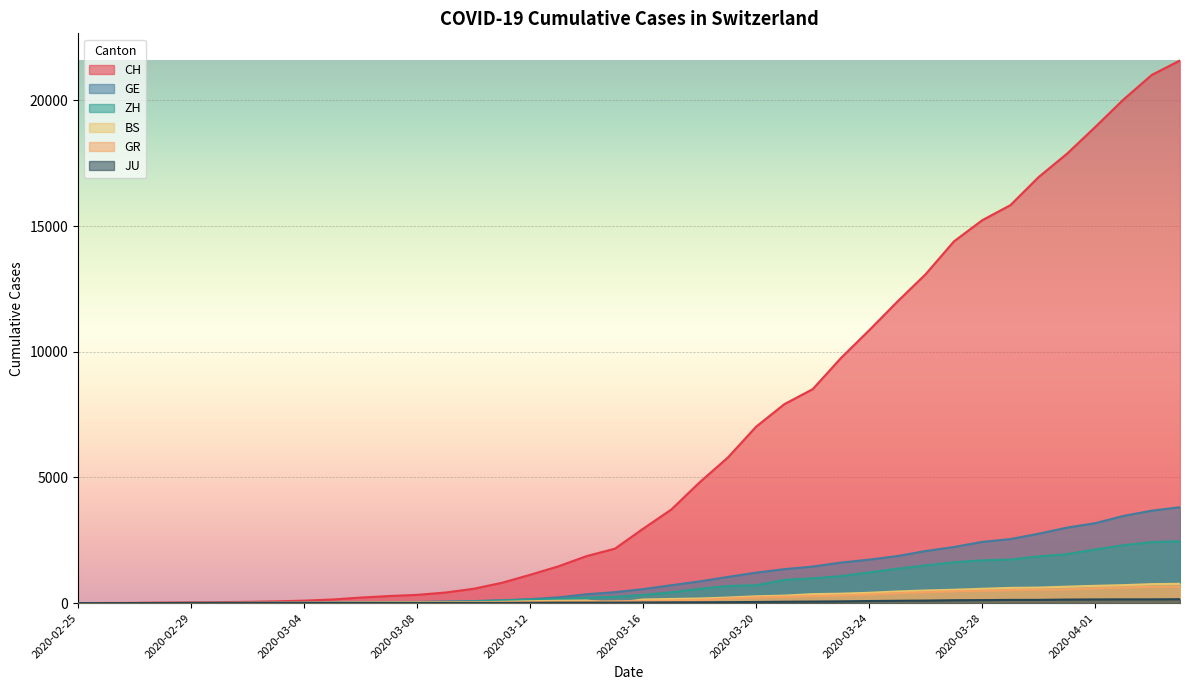

How many distinct data groups are displayed?

6